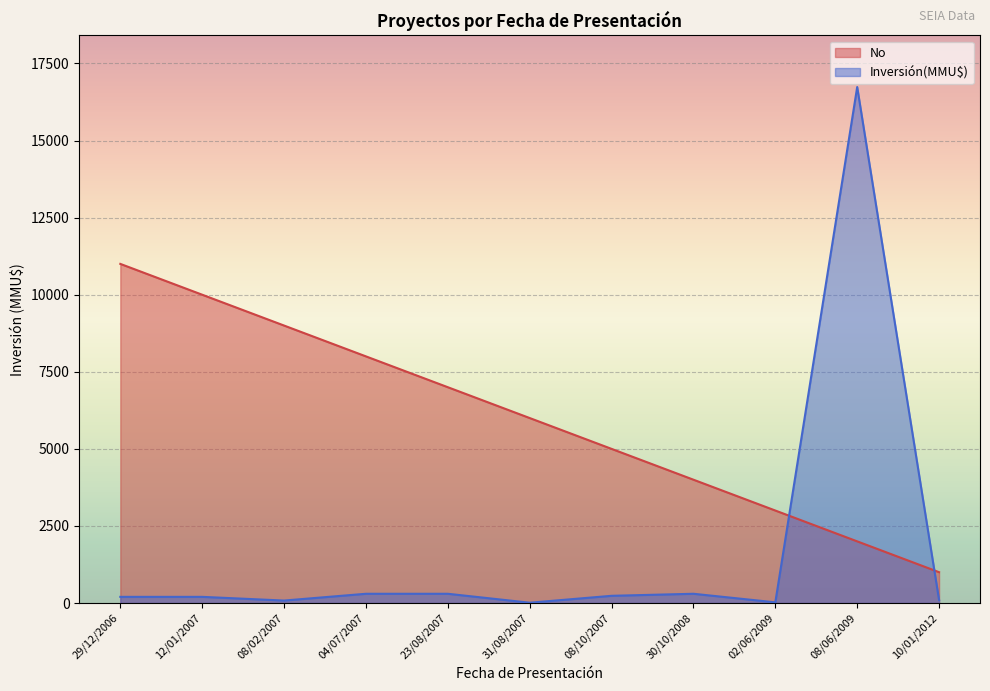

What is the sum of the Inversión(MMU$) values at 10/01/2012 and 08/06/2009?

16836